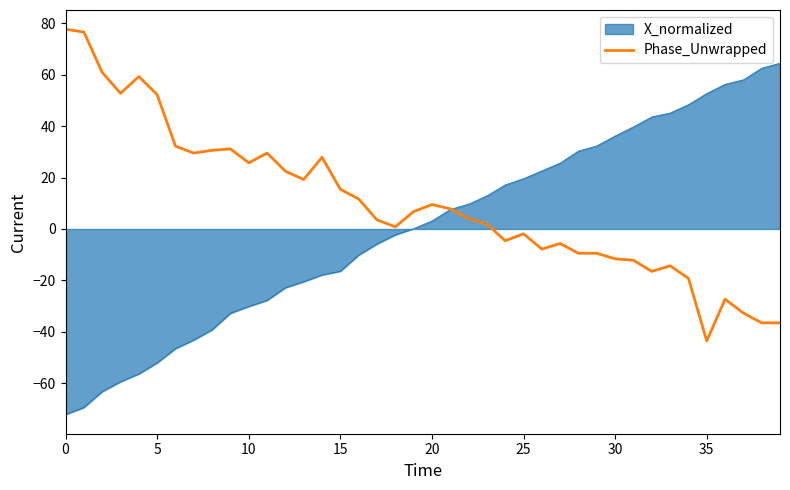

What is the lowest value of the X_normalized series?

-72.1